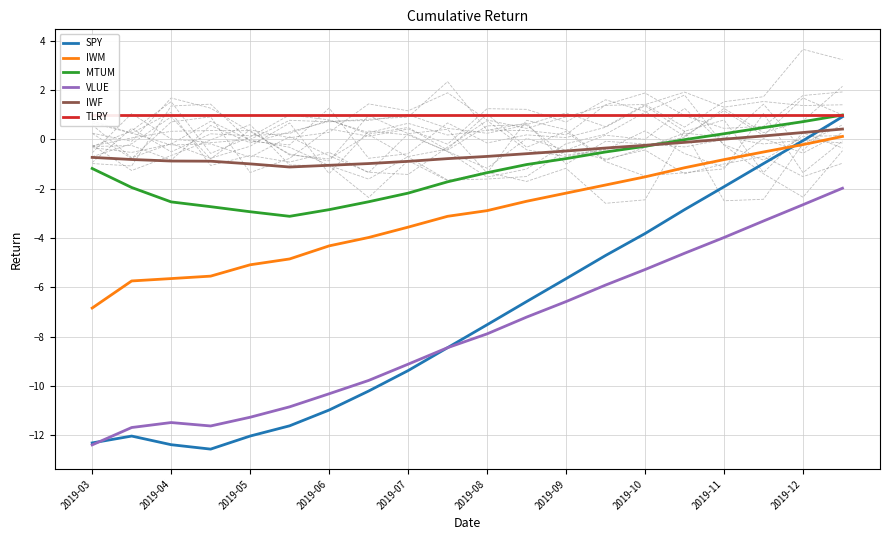

True or false: IWM has more than 1 points higher than both neighbors.

False